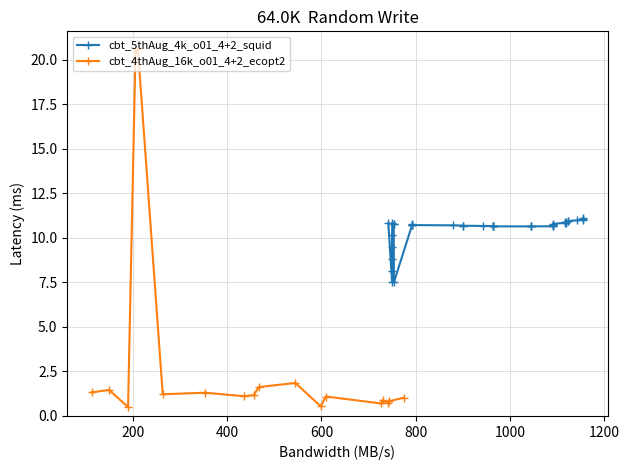

True or false: cbt_4thAug_16k_o01_4+2_ecopt2 has more than 2 points higher than both neighbors.

True